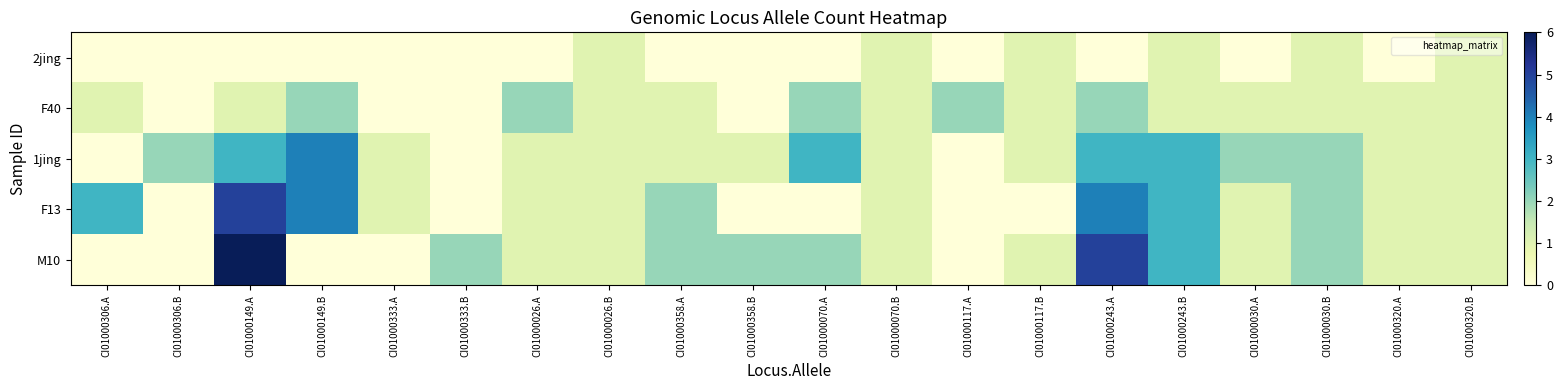

Which series has the widest spread of values?

M10